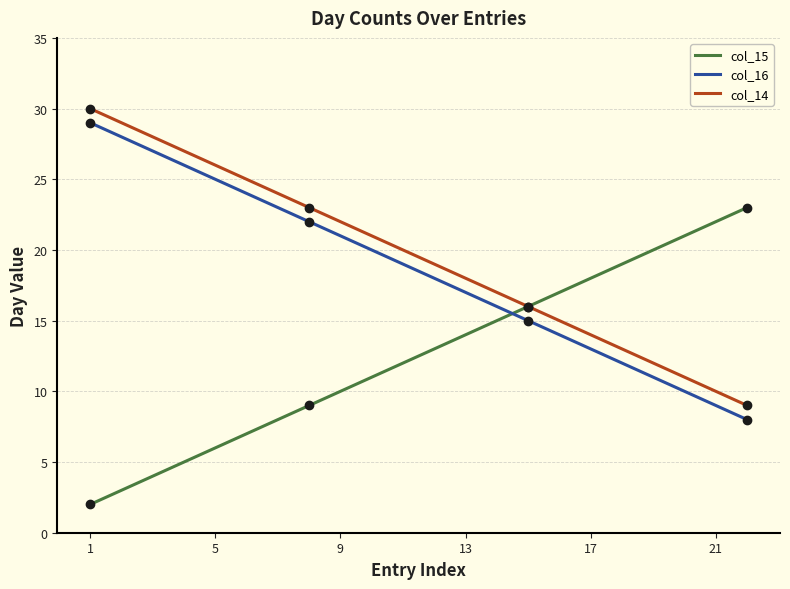

What is the smallest value displayed?

2.0